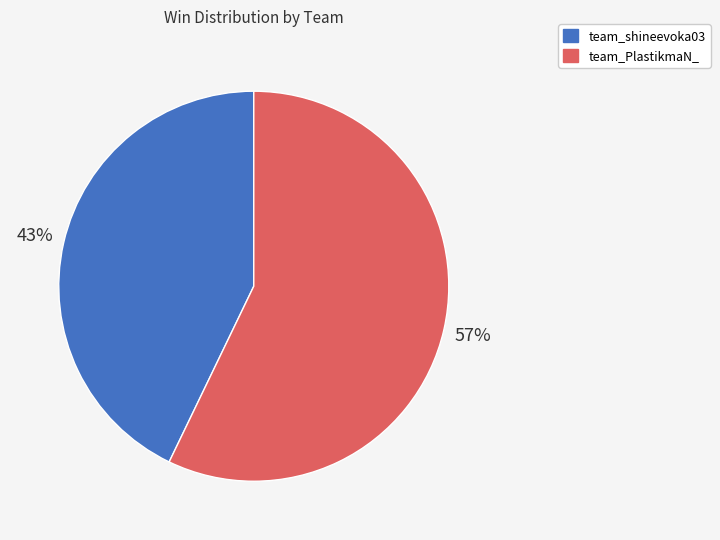

Is it true that team_shineevoka03 is 49% of the pie?

False